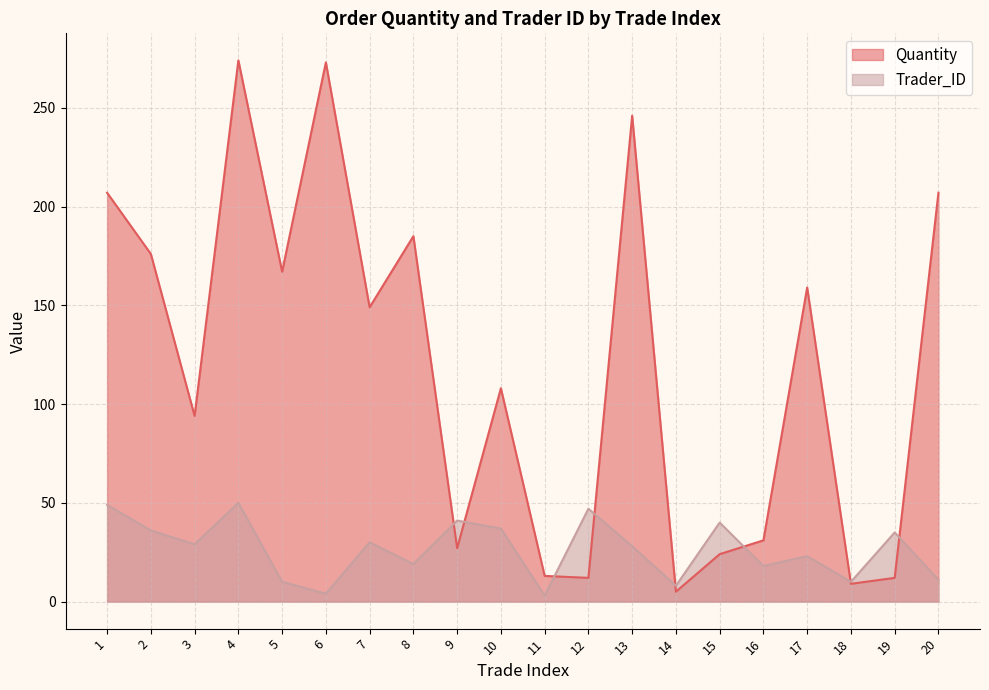

Where is the first local maximum for Trader_ID?

4